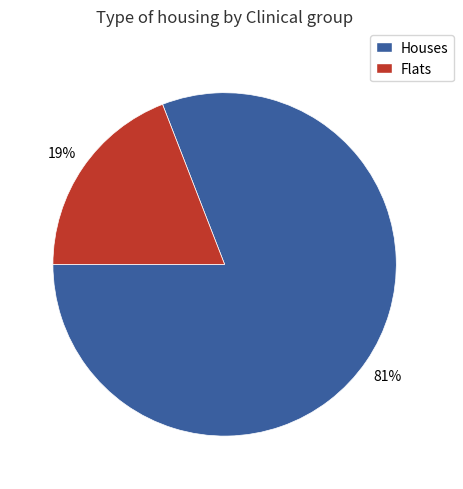

How many segments does this pie chart have?

2